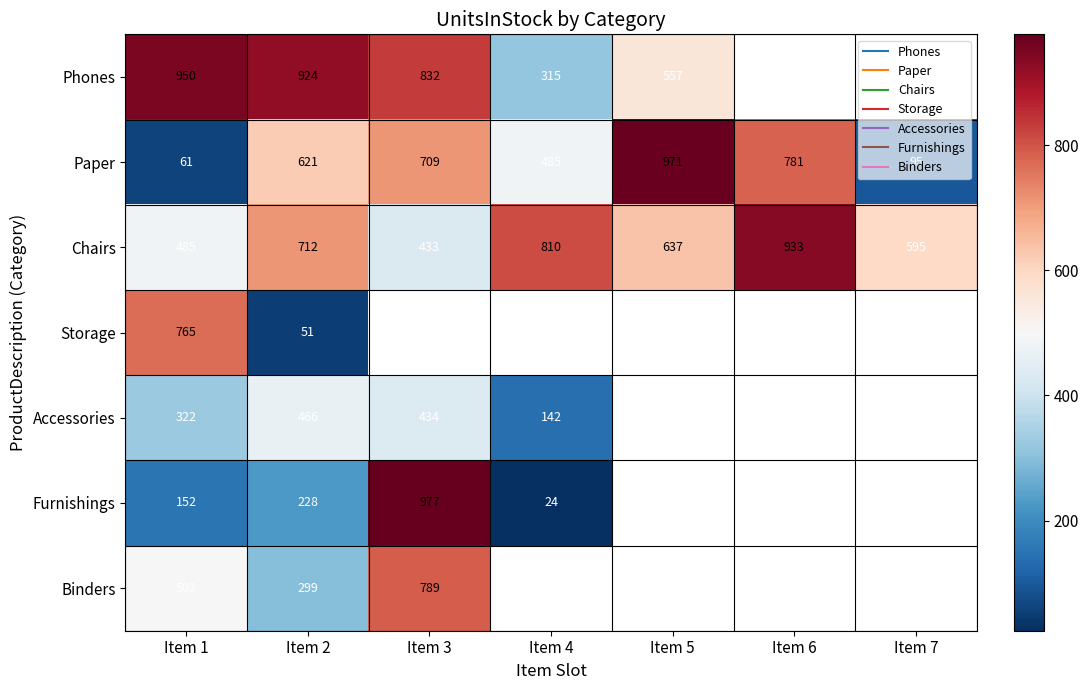

What is the sum of all Paper values?

3723.0